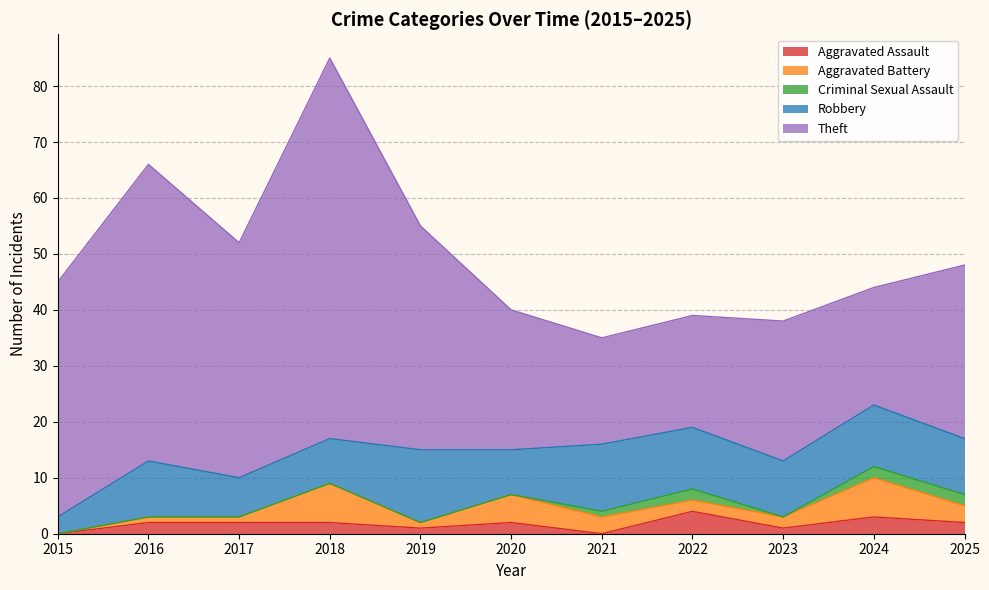

At which category is the sum across all series the highest?

2018